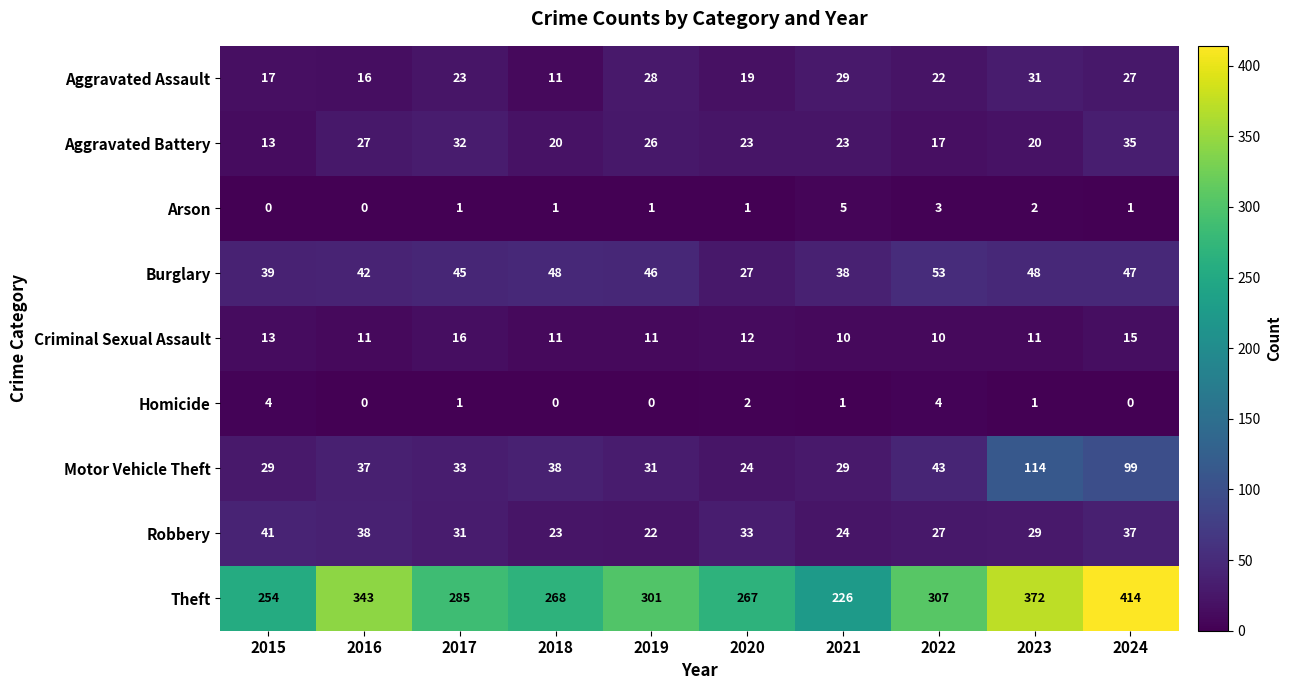

The value of Aggravated Assault at 2015 is 17. True or false?

True